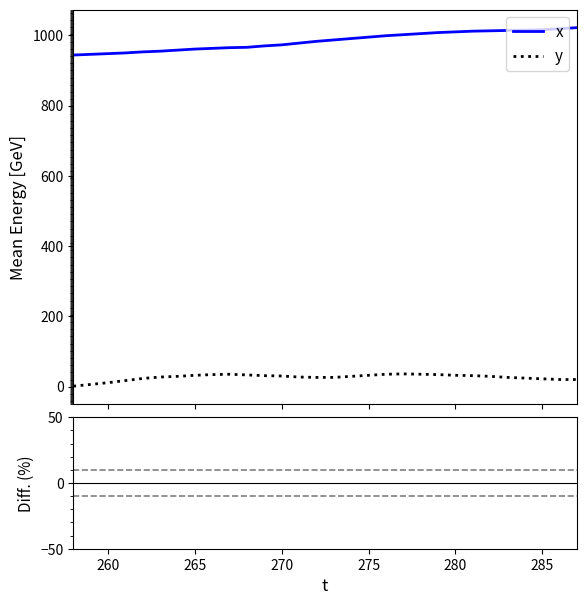

What is the highest value of the y series?

36